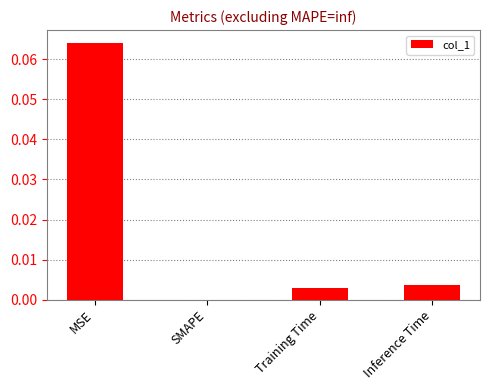

Which category has the highest value across all series?

MSE